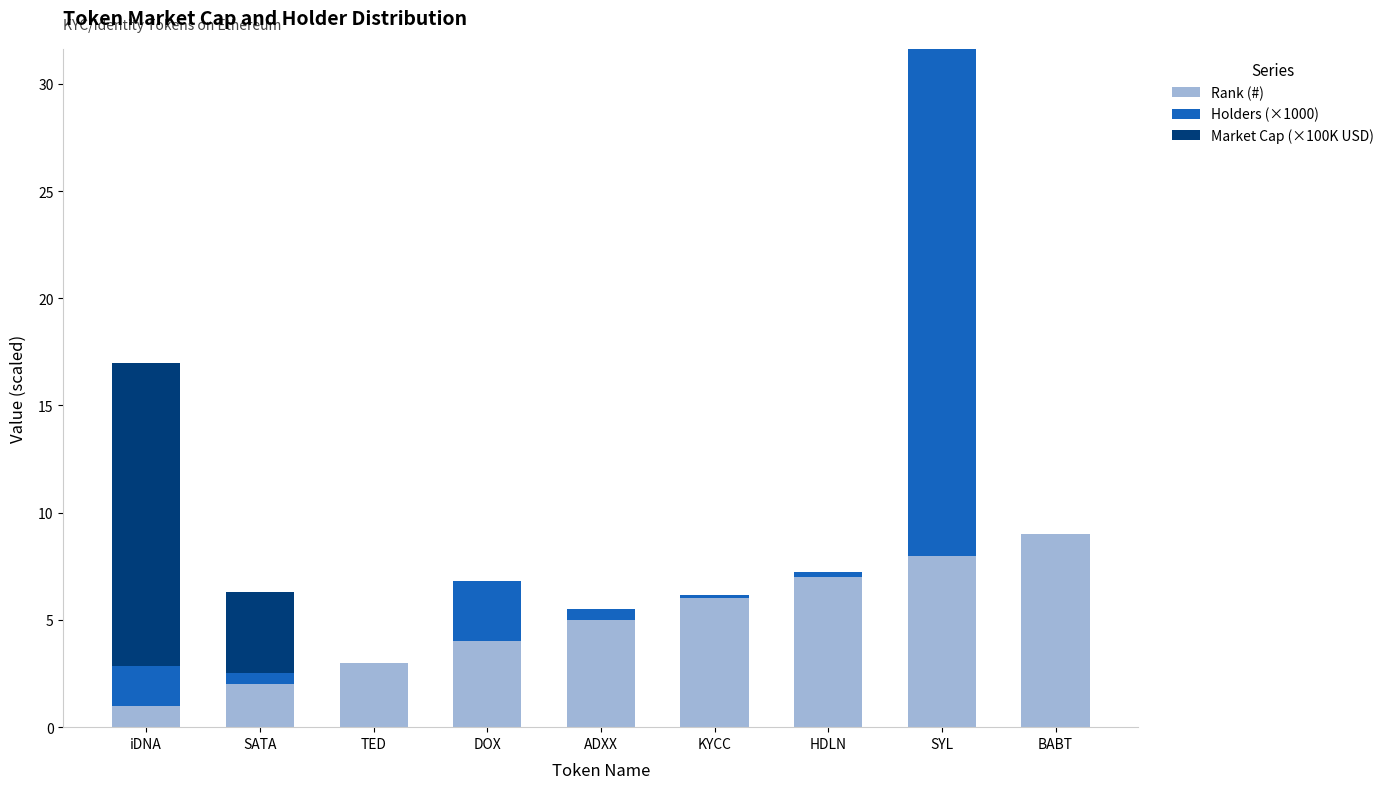

What is the maximum value for Rank (#)?

9.0